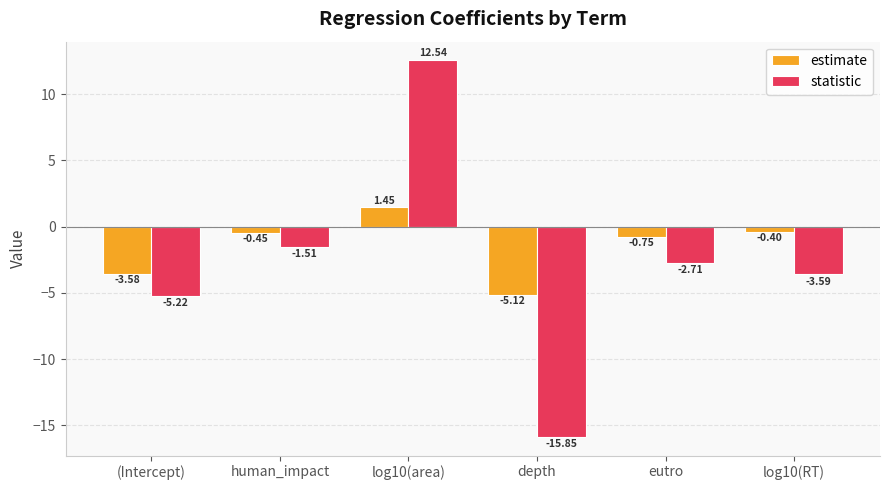

What is the maximum value shown in the chart?

12.5